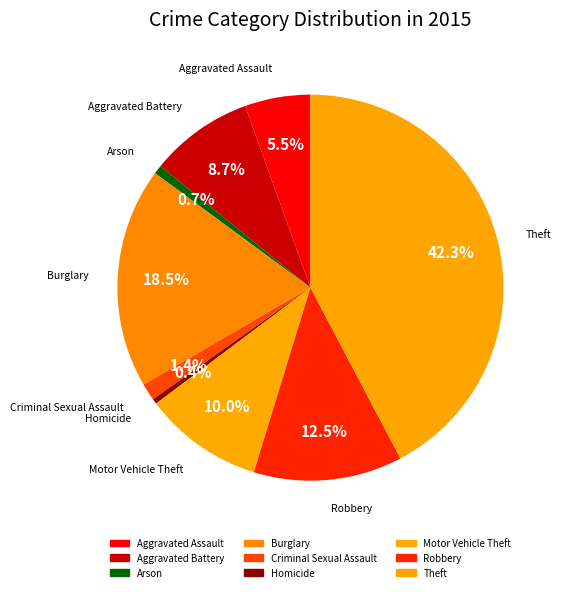

How many segments does this pie chart have?

9